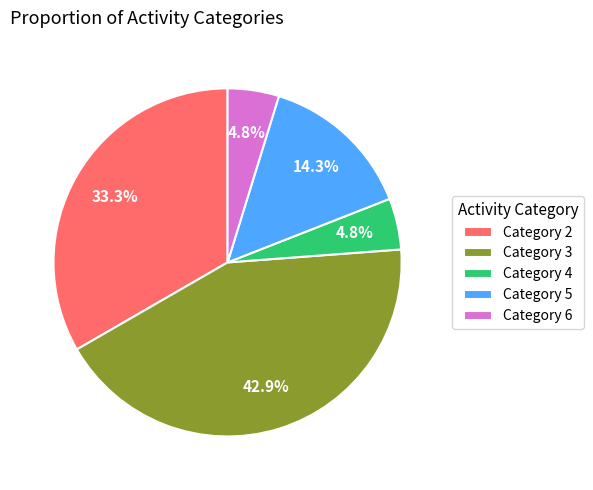

What percentage is NOT represented by Category 5?

85.7%